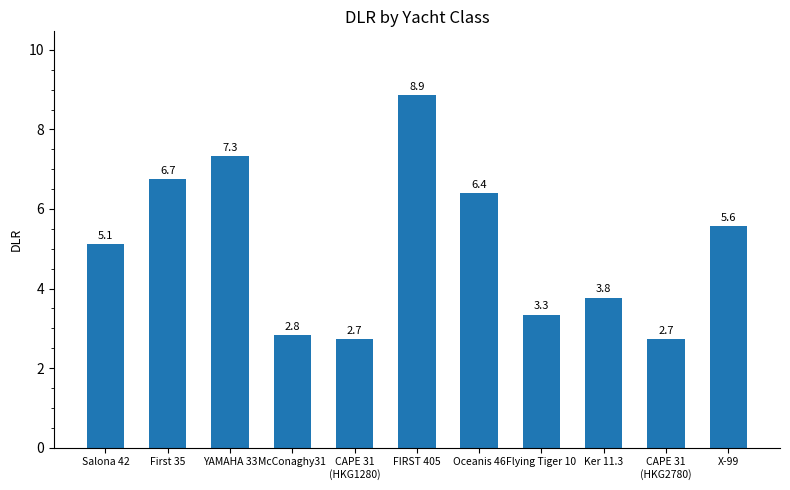

Which category has the highest value across all series?

FIRST 405